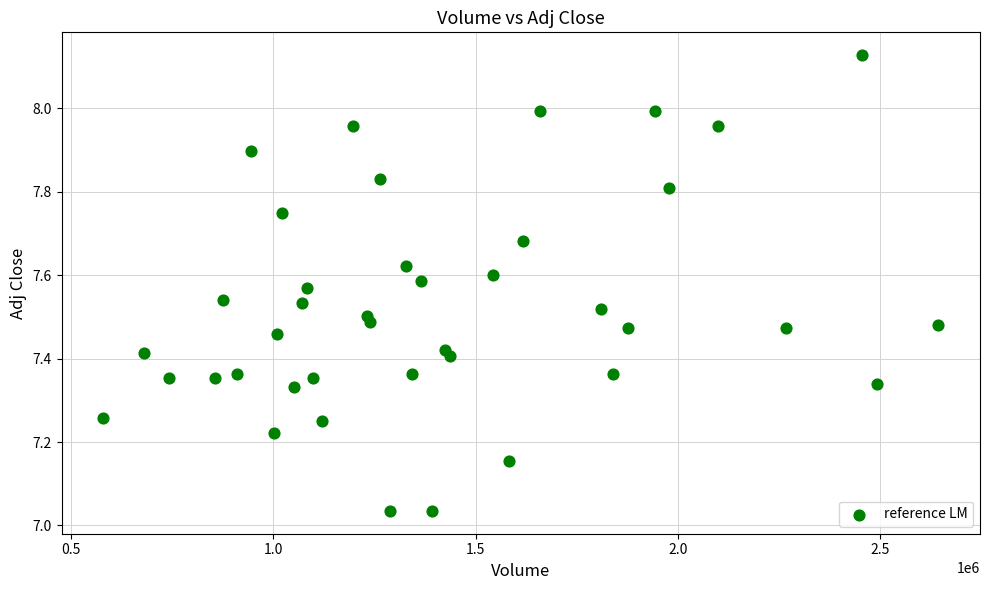

What is the range of Y values (max minus min)?

1.1